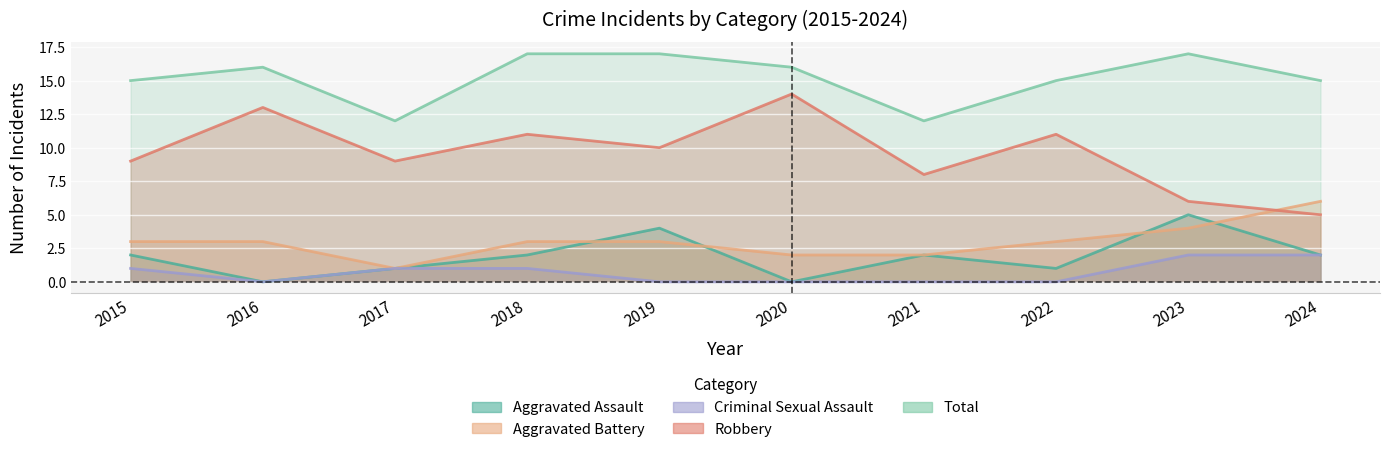

In Total, how many points are lower than both neighbors (excluding endpoints)?

2